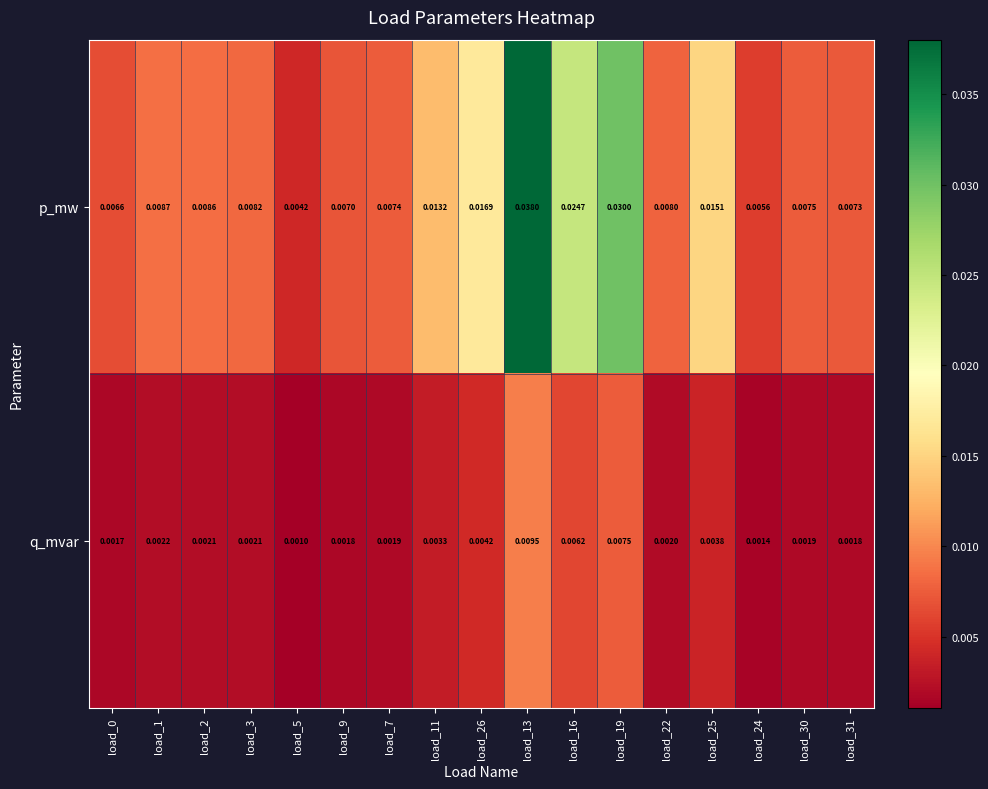

Which series has the widest spread of values?

p_mw